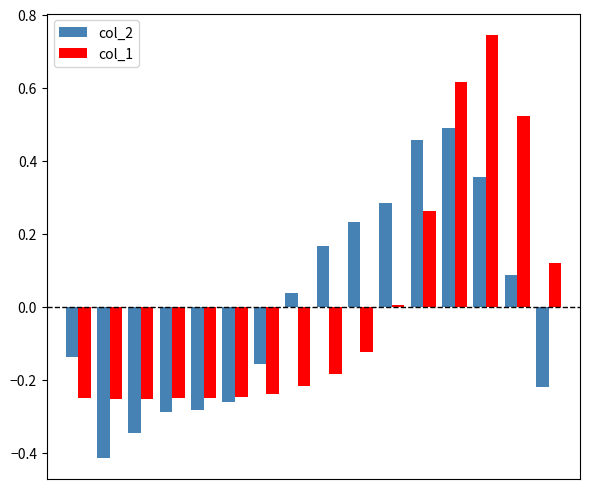

Which series has the largest range (max minus min)?

col_1